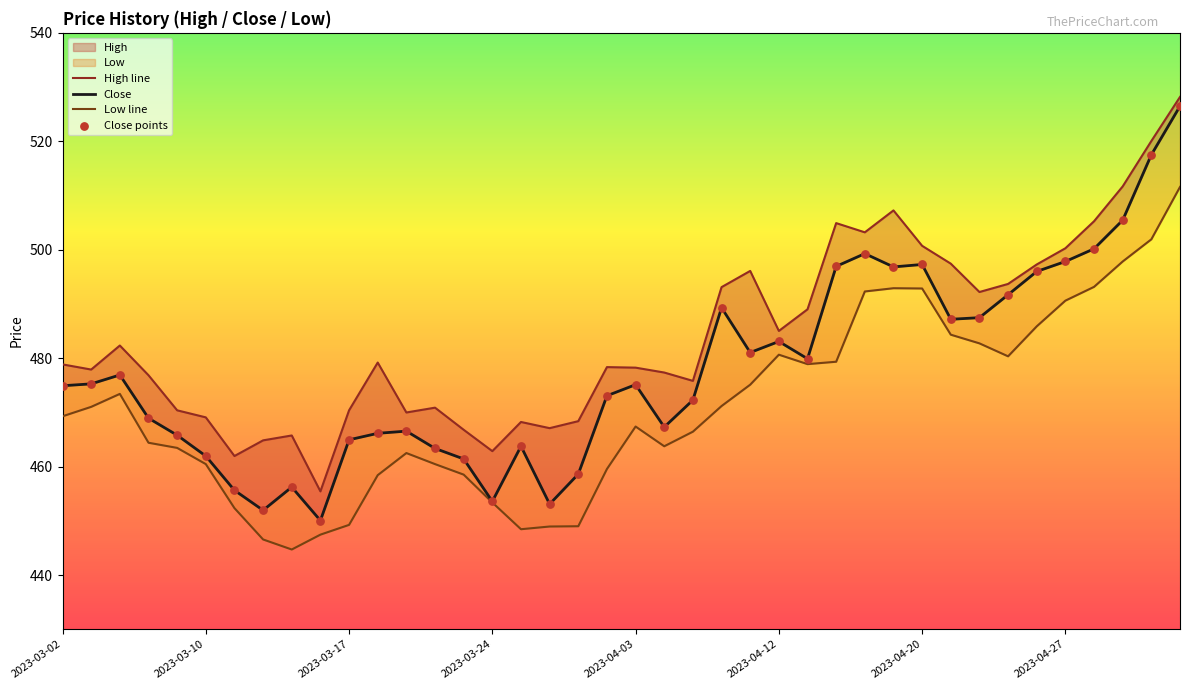

Which series reaches the maximum Y coordinate?

High line